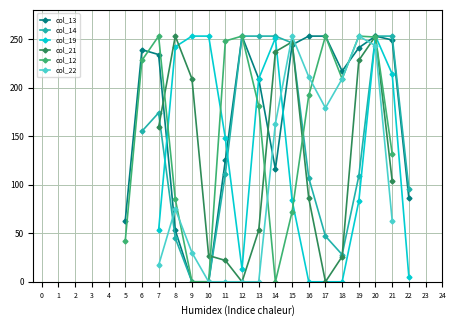

Between which two adjacent categories do col_14 and col_19 first intersect?

7 and 8